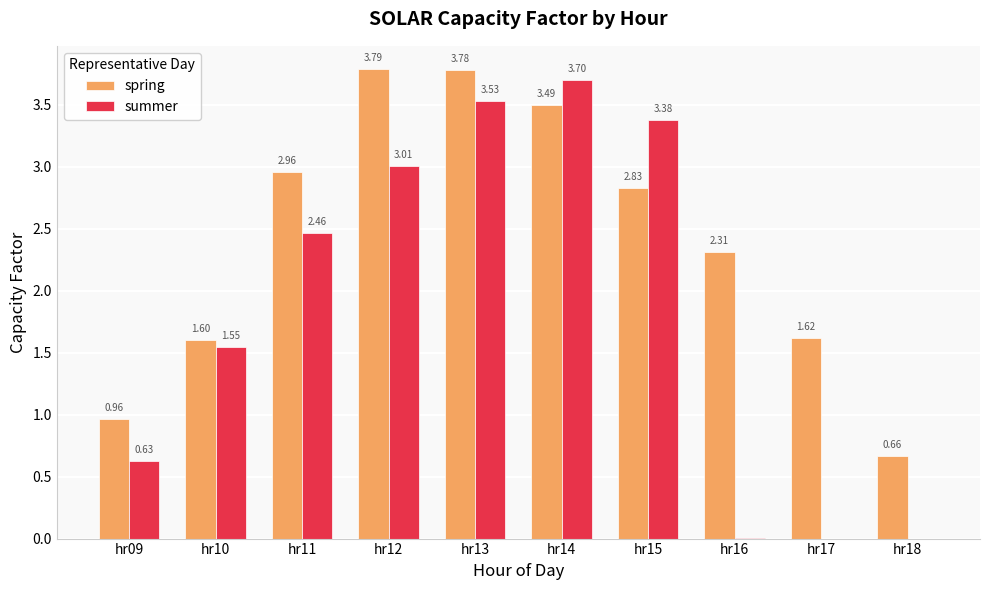

Is the value of summer at hr09 greater than the value of spring at hr09?

No